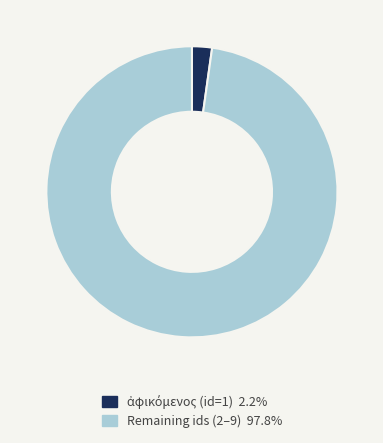

Is there a majority slice in this chart?

Yes